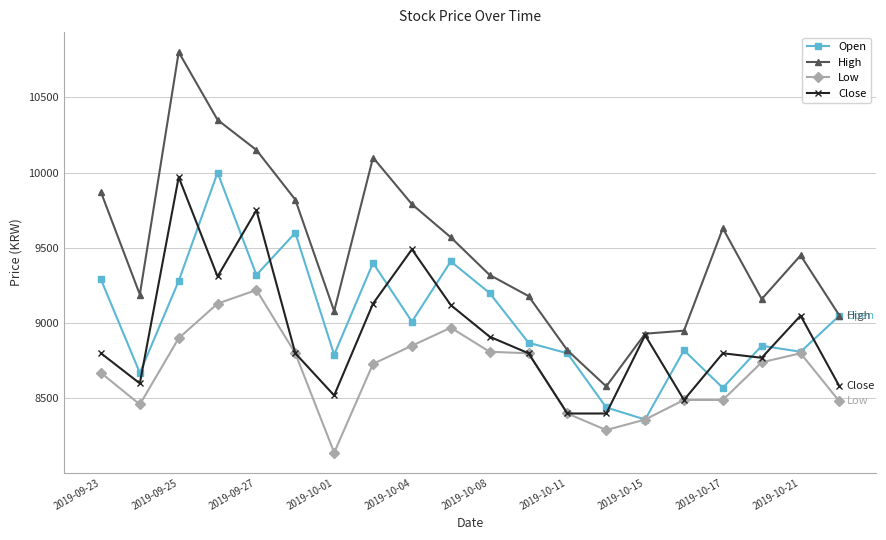

How many intersections are there between Open and Close?

12